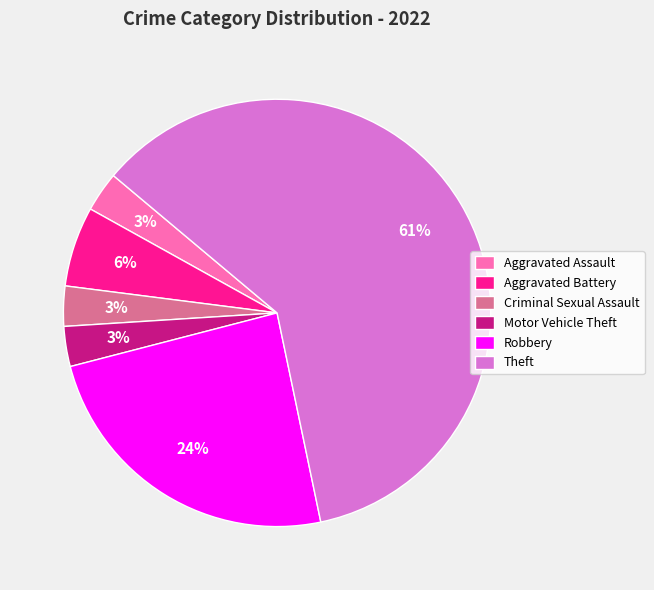

Combined, do Aggravated Battery and Robbery account for over 50%?

No